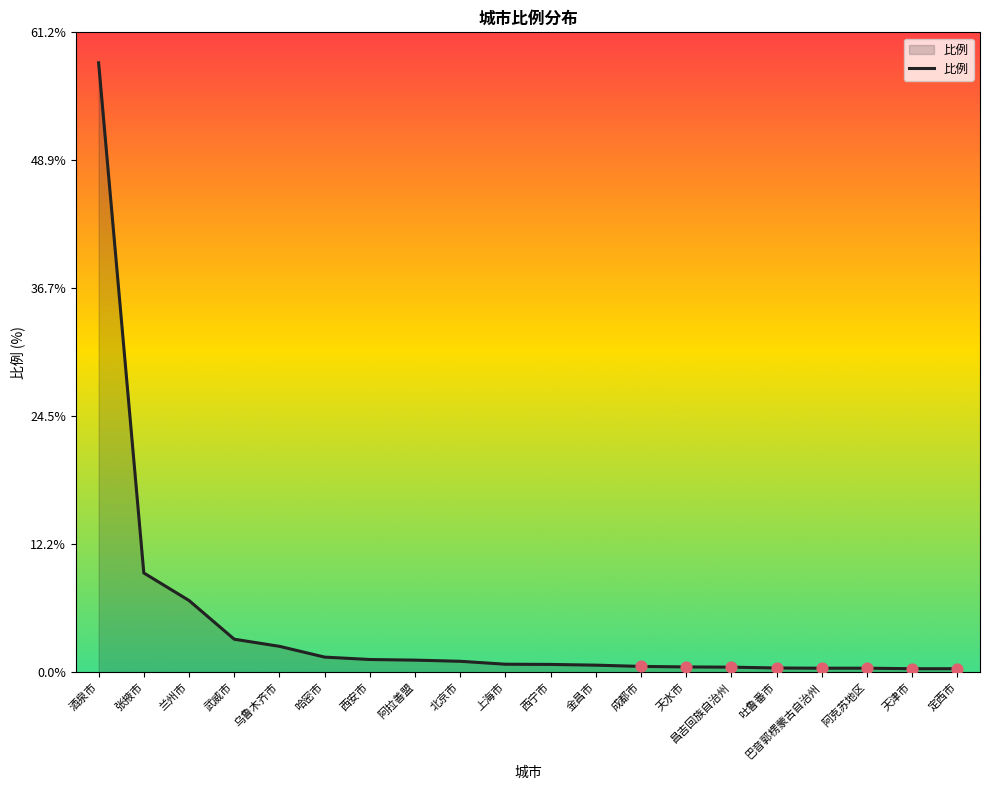

Which has a higher value, 成都市 or 张掖市?

张掖市